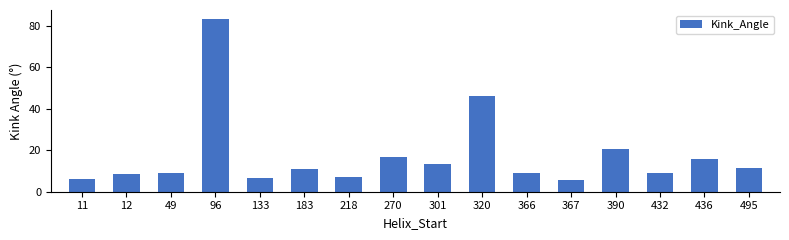

What is the value of the 4th bar from the left?

83.5